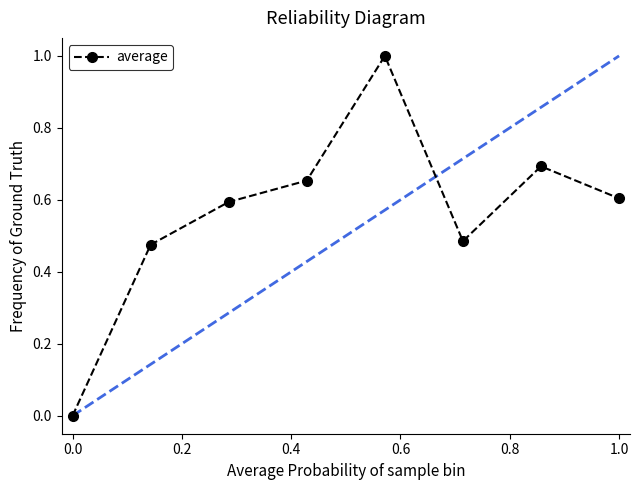

How many positive values are there?

7